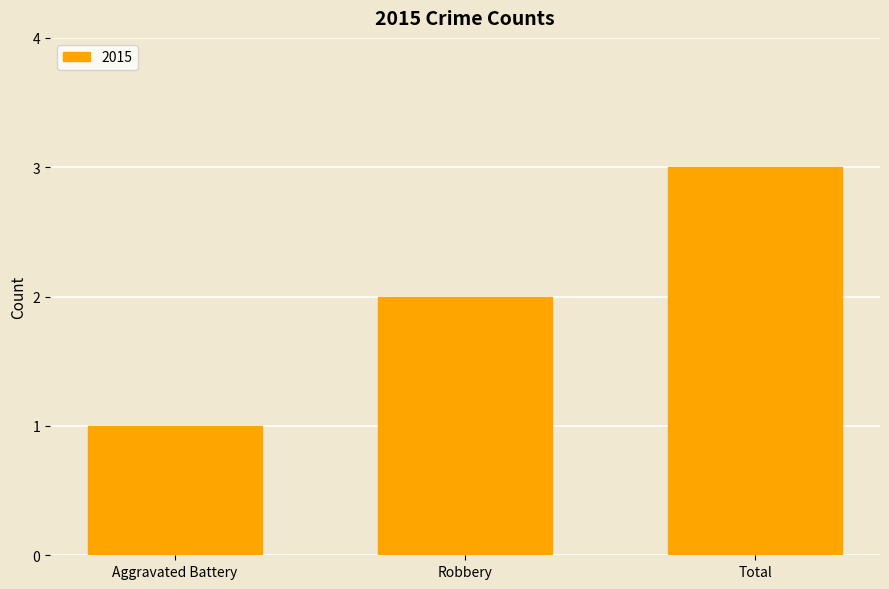

Are the bars horizontal?

No